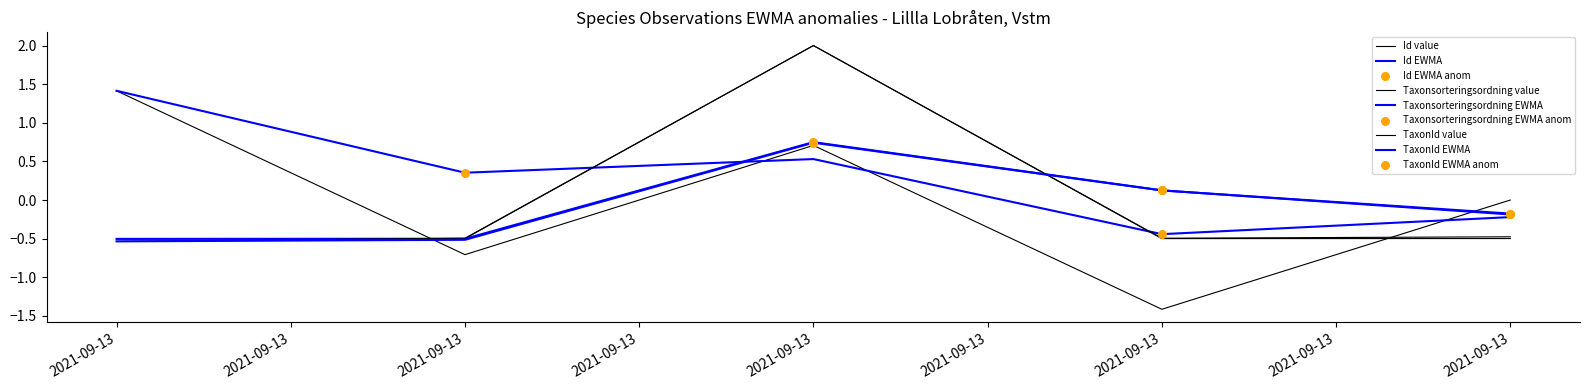

Which series has the largest total across all categories?

Taxonsorteringsordning